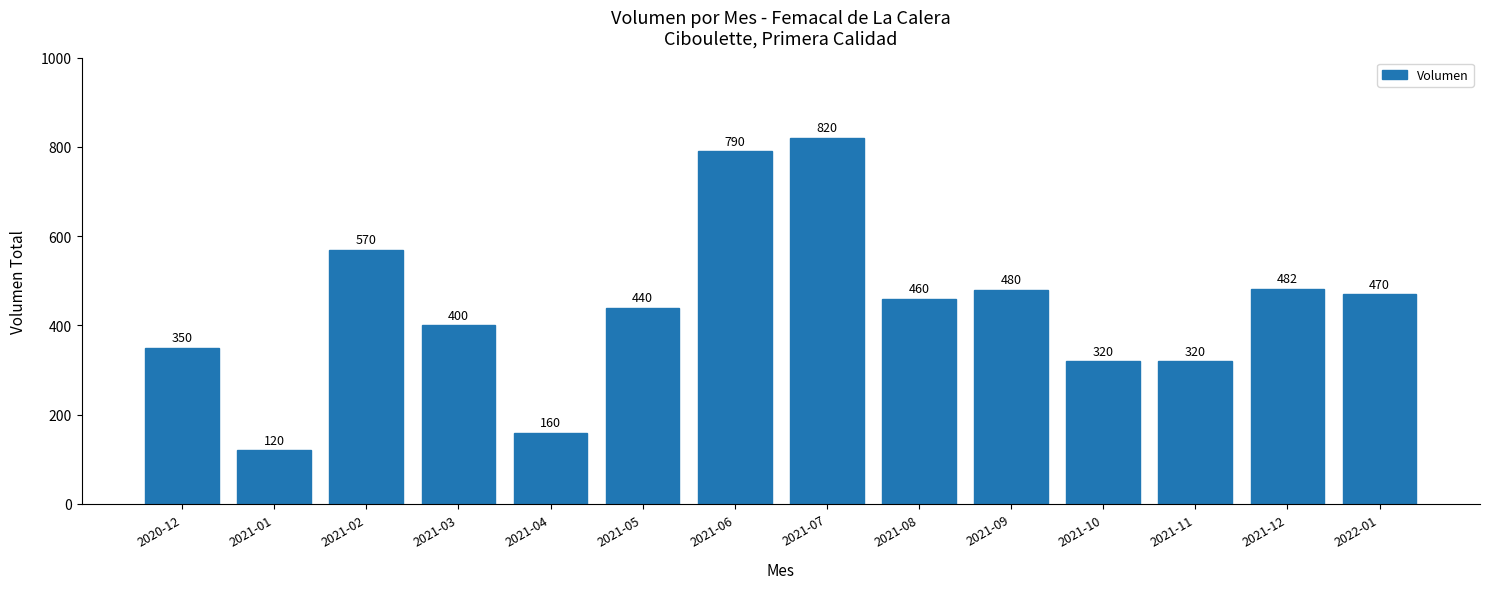

What is the change in value from 2020-12 to 2021-12?

+132